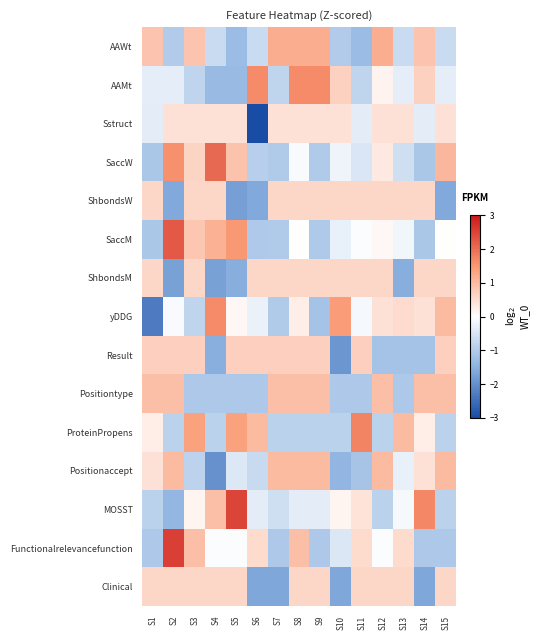

What is the greatest value displayed?

2.5